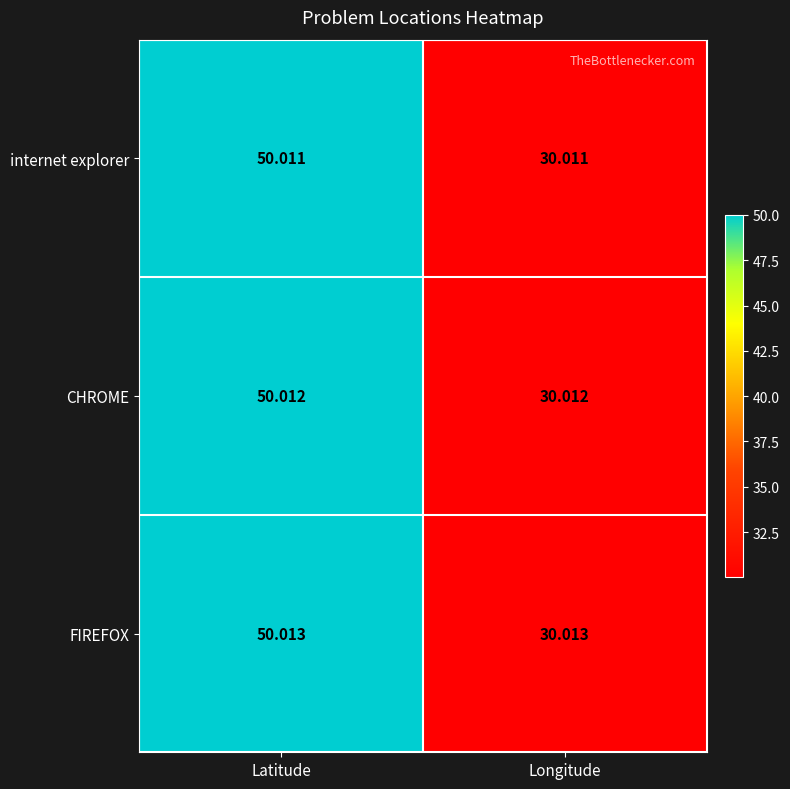

How many data points in FIREFOX are less than 50?

1